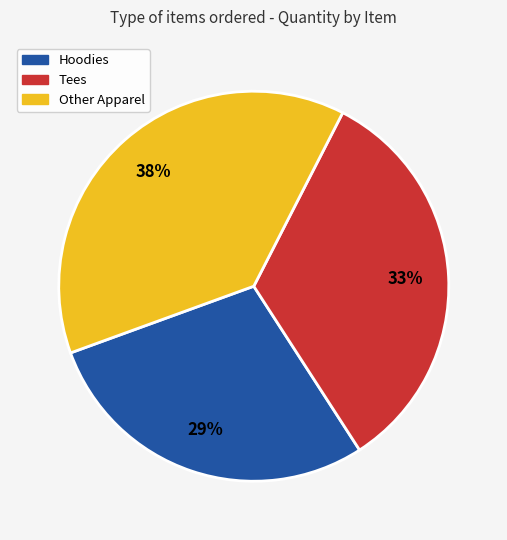

Does any single category account for the majority?

No